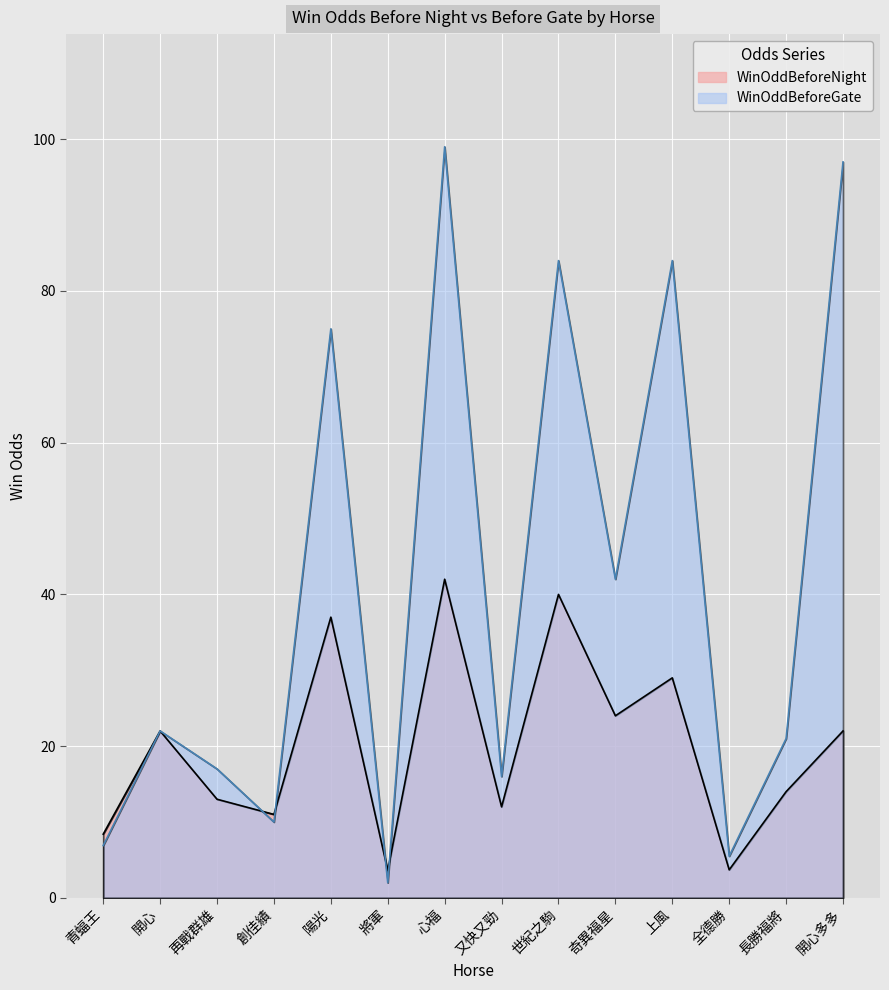

Reading left to right, transcribe all the data shown in this chart.

WinOddBeforeNight: 8.4	22.0	13.0	11.0	37.0	3.6	42.0	12.0	40.0	24.0	29.0	3.7	14.0	22.0
WinOddBeforeGate: 6.9	22.0	17.0	10.0	75.0	2.0	99.0	16.0	84.0	42.0	84.0	5.5	21.0	97.0